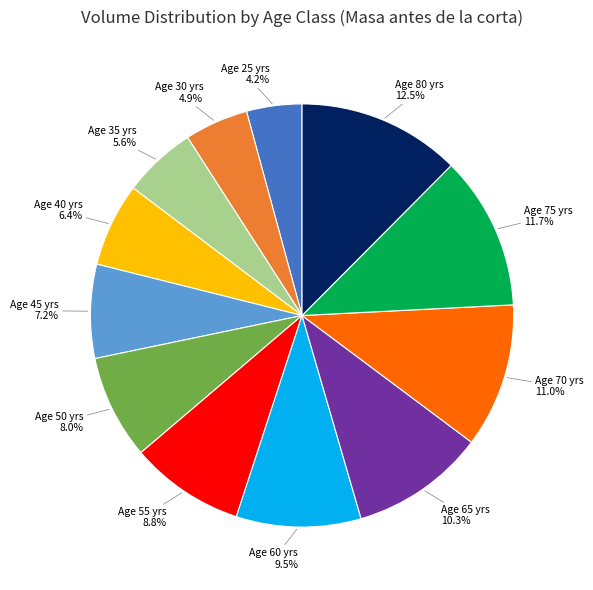

Is there a majority slice in this chart?

No